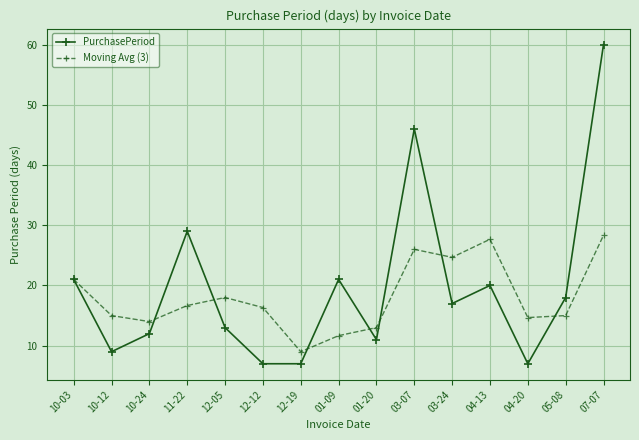

What is the label of the 14th point from the right?

10-12